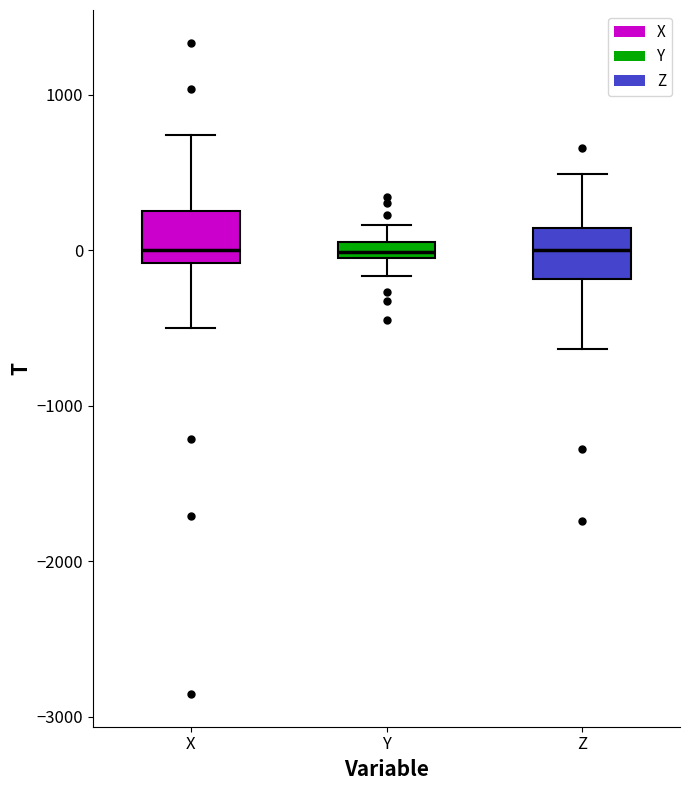

Where is the upper edge of the box for Y on the y-axis? The values are not printed on the chart, so give them approximately, as read against the axis.

100